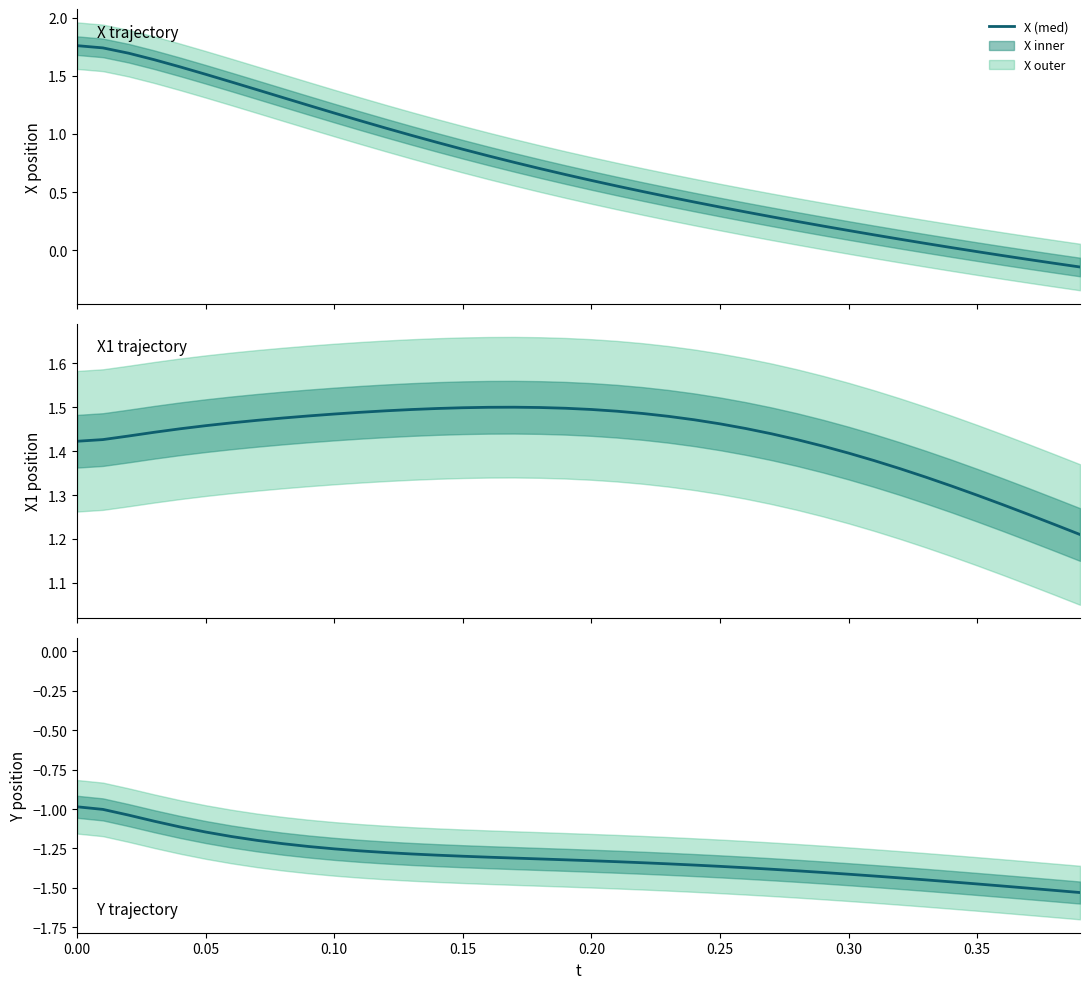

How many interior local peaks does the X1 series have?

1